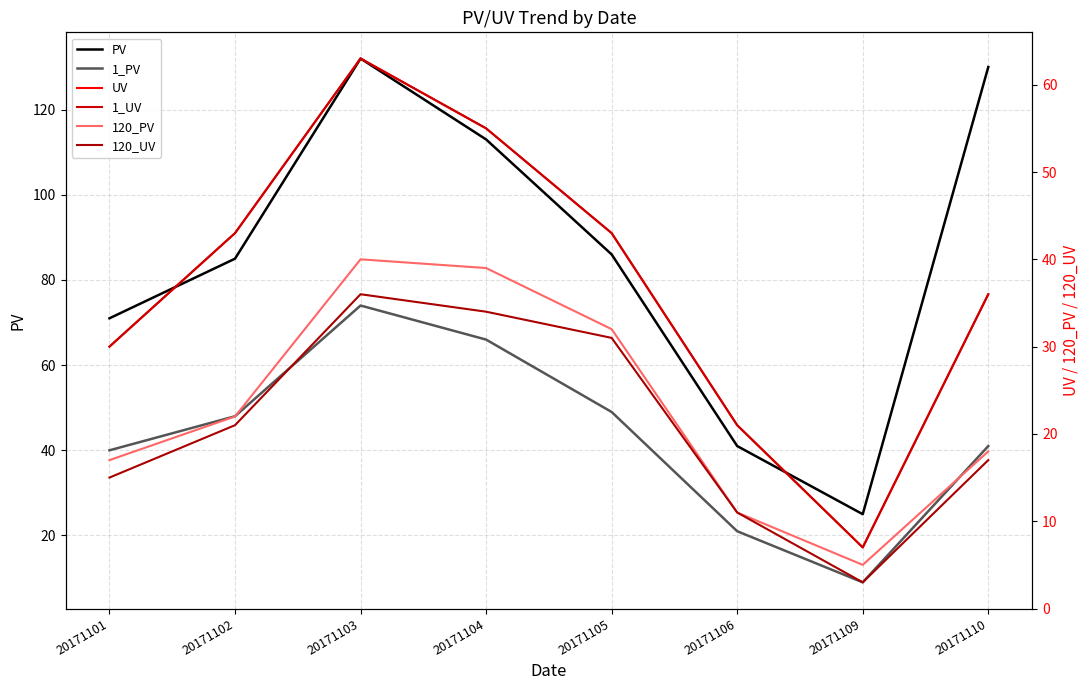

What is the minimum value shown in the chart?

3